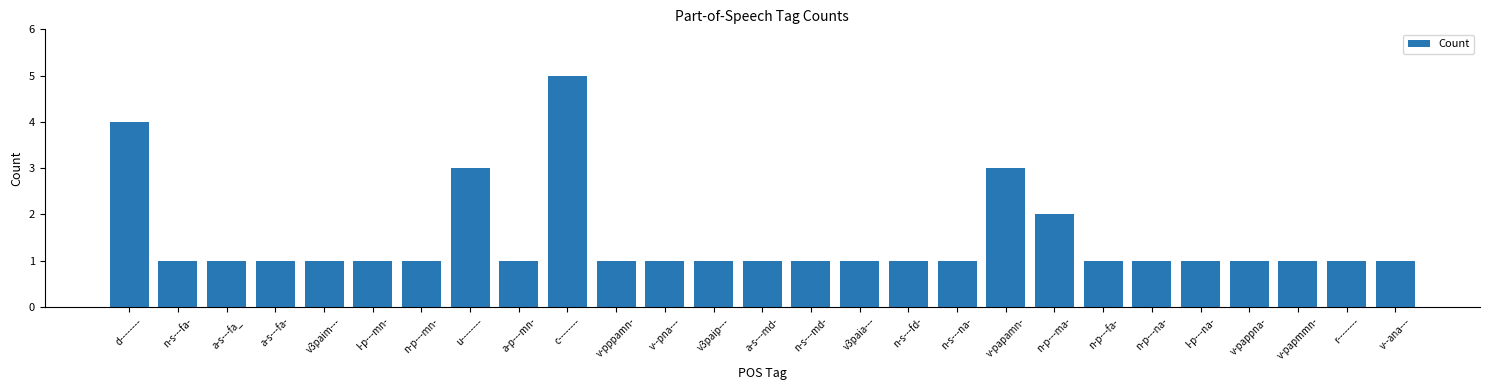

What position from the left is n-s---na-?

18